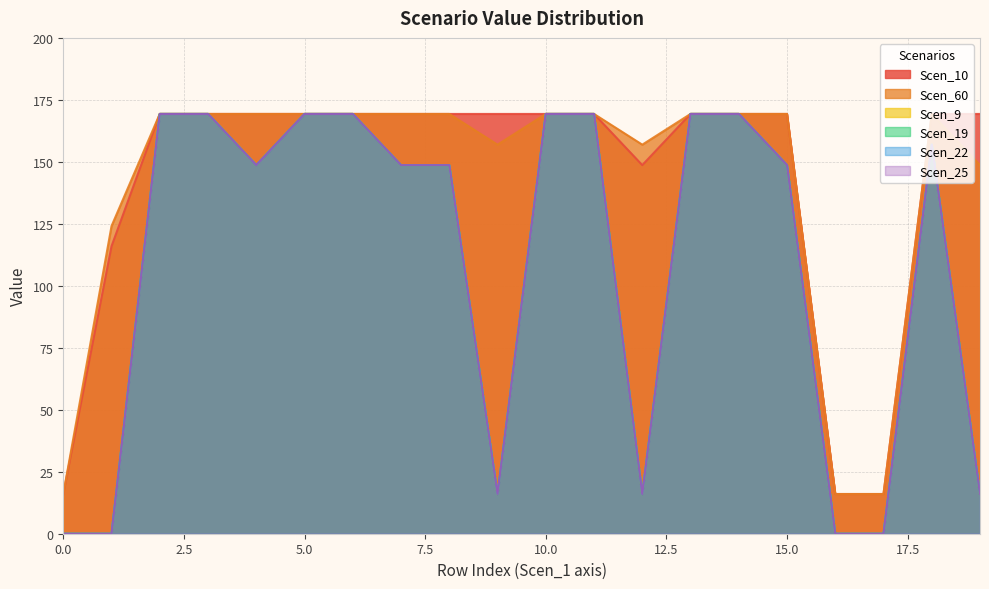

What are all the series names shown in the legend?

Scen_10, Scen_60, Scen_9, Scen_19, Scen_22, Scen_25